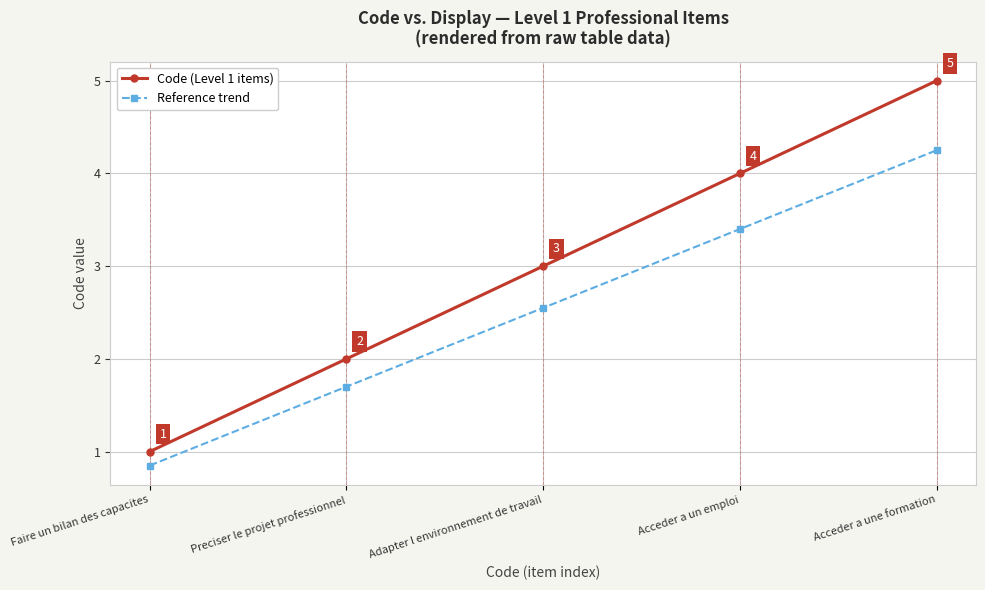

The value of Reference trend at Acceder a un emploi is 3.4. True or false?

True